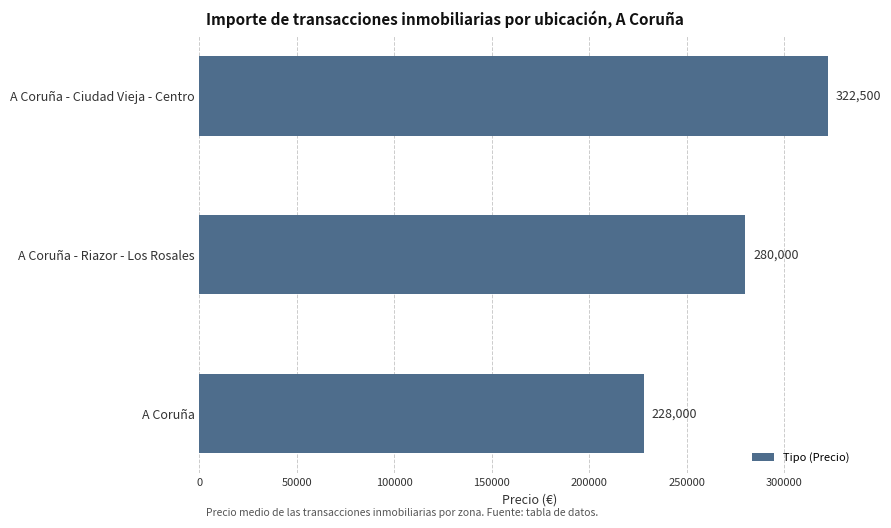

The value at A Coruña is 228000. True or false?

True